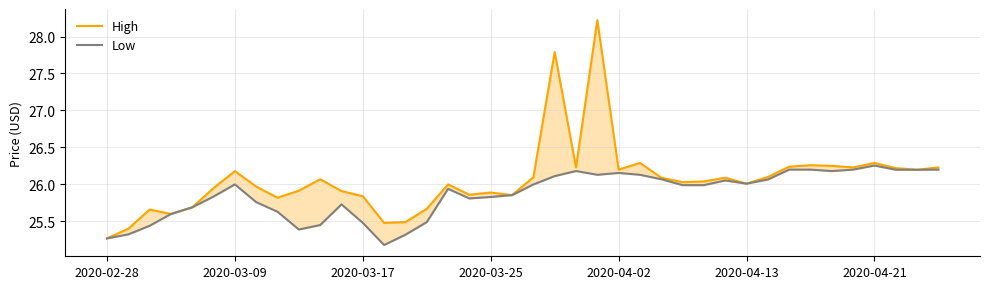

True or false: High and Low cross at least once.

False